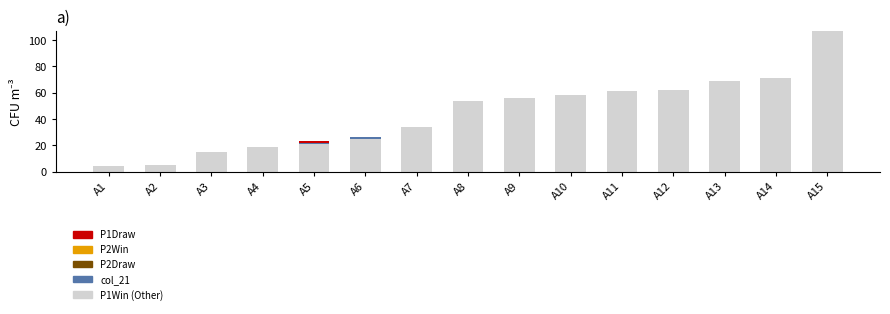

Does the chart contain stacked bars?

No